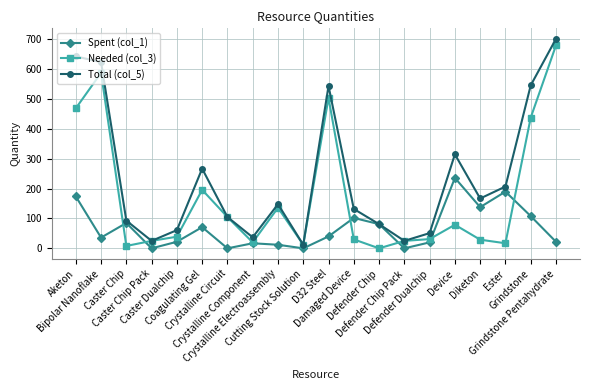

How many values in the Needed (col_3) series are below 39?

10